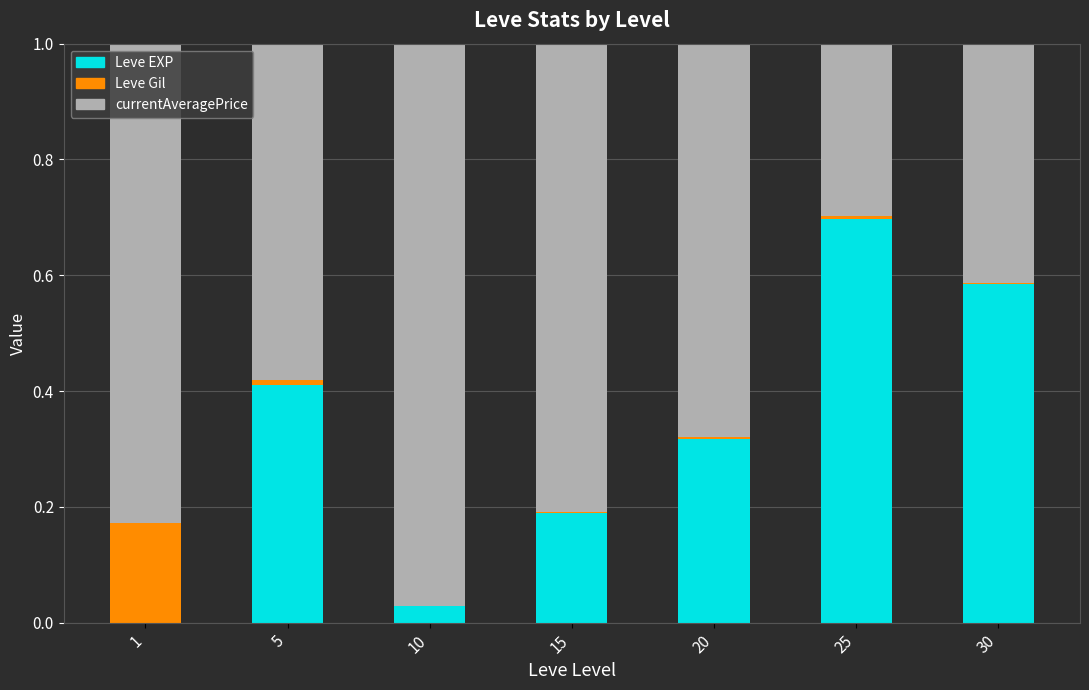

At which label does Leve EXP reach its peak?

25